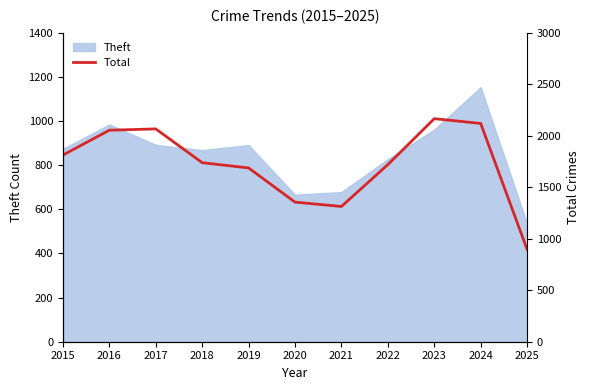

The Theft series shows 491 at 2023. True or false?

False